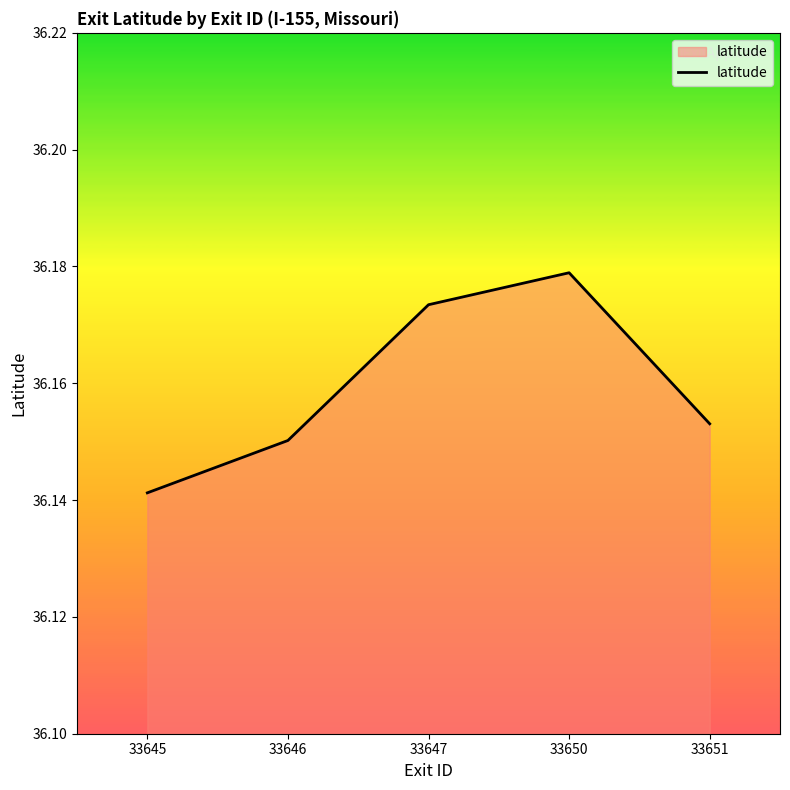

What is the sum of the values at 33647 and 33651?

72.3